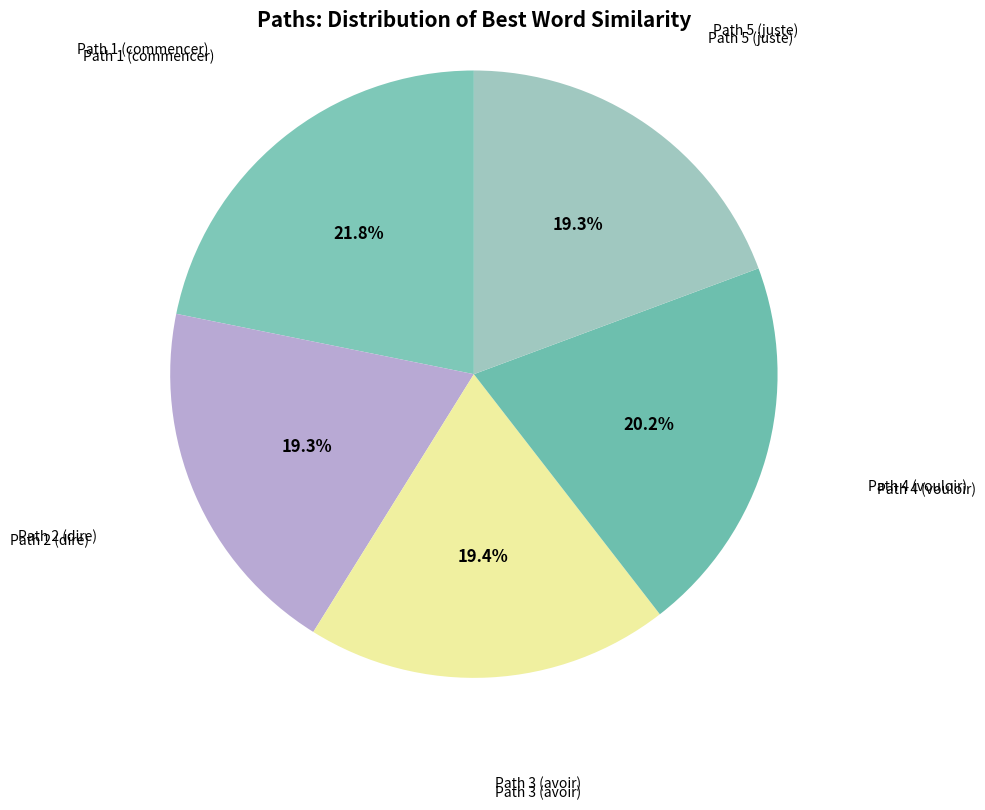

The Path 2 (dire) slice represents 11% of the pie. True or false?

False